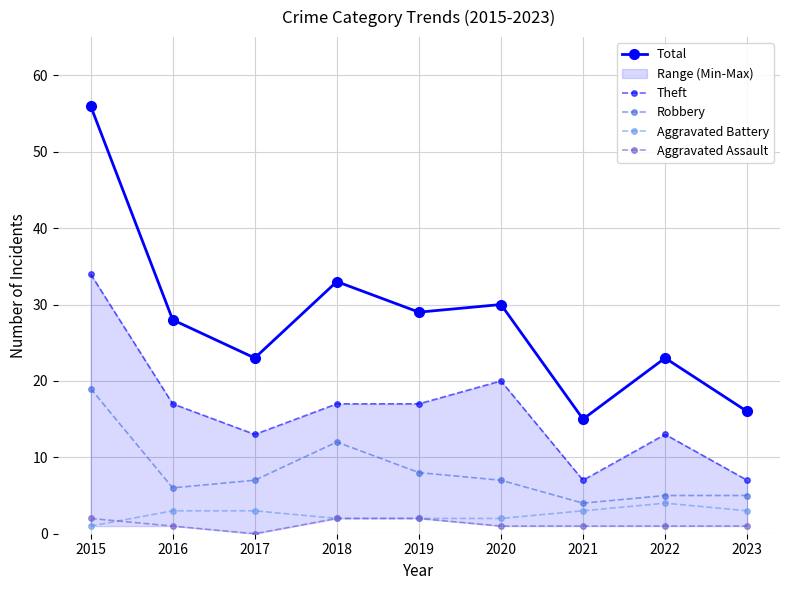

At 2022, list the series in order from largest to smallest.

Total, Theft, Robbery, Aggravated Battery, Aggravated Assault